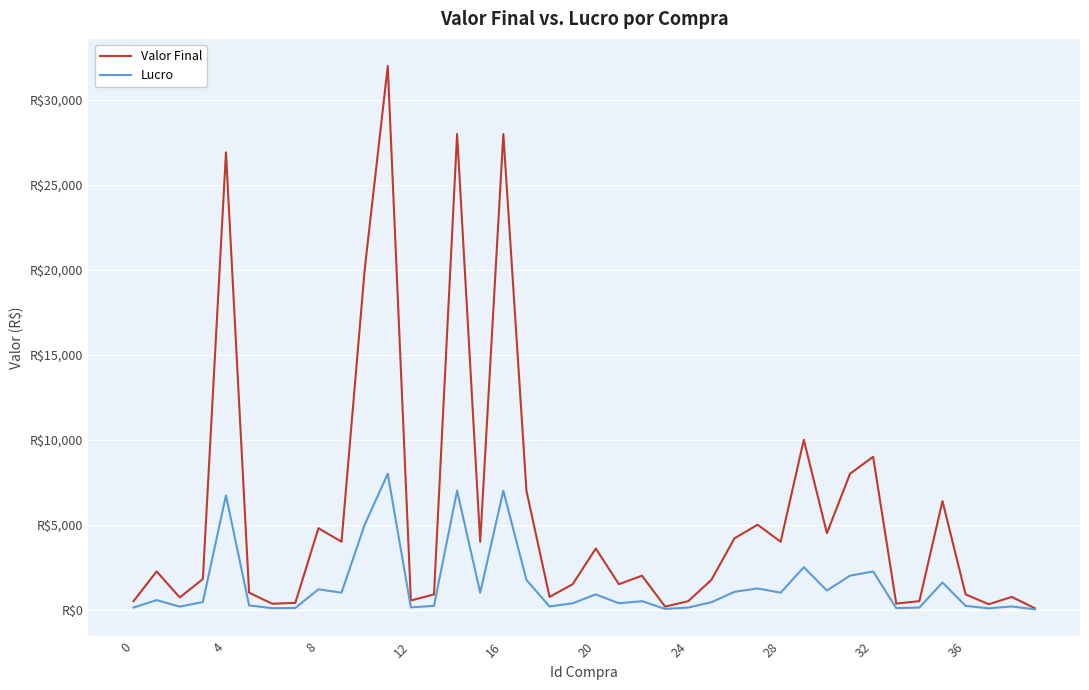

What is the value of the Lucro point at the 39th from the left?

187.5